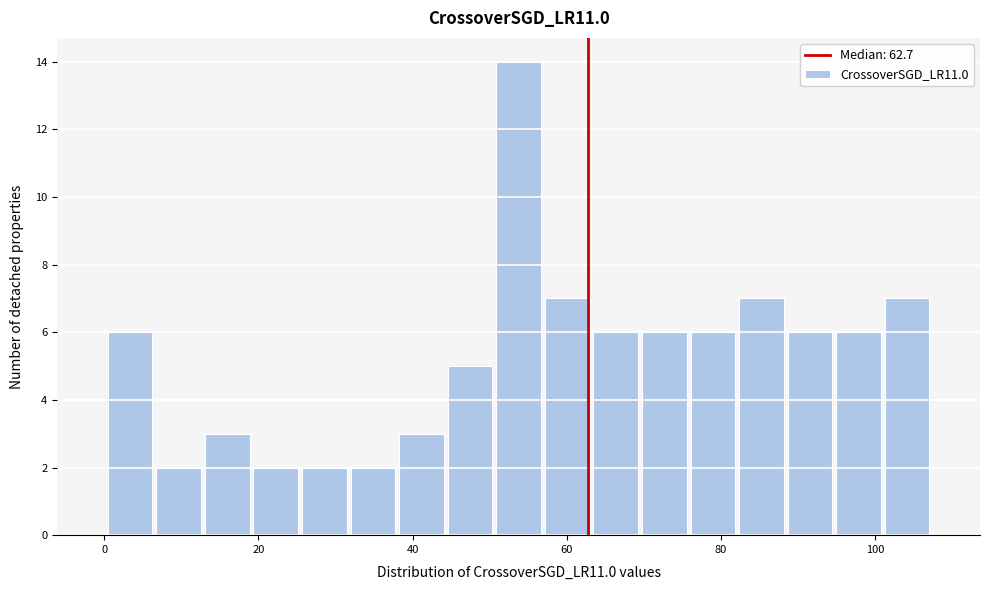

Read against the x-axis, roughly where is the centre of the tallest bar?

54